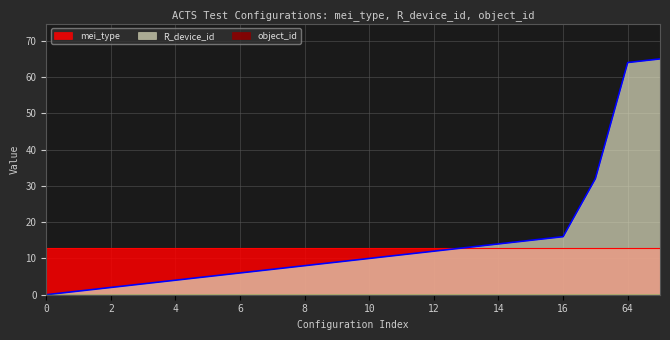

The object_id series shows 0 at 16. True or false?

True